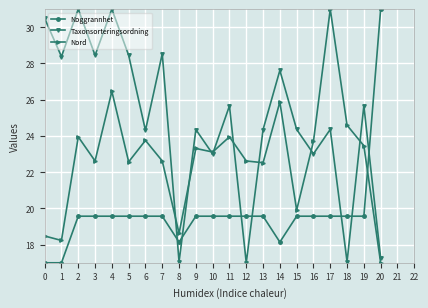

What are all the series names shown in the legend?

Noggrannhet, Taxonsorteringsordning, Nord